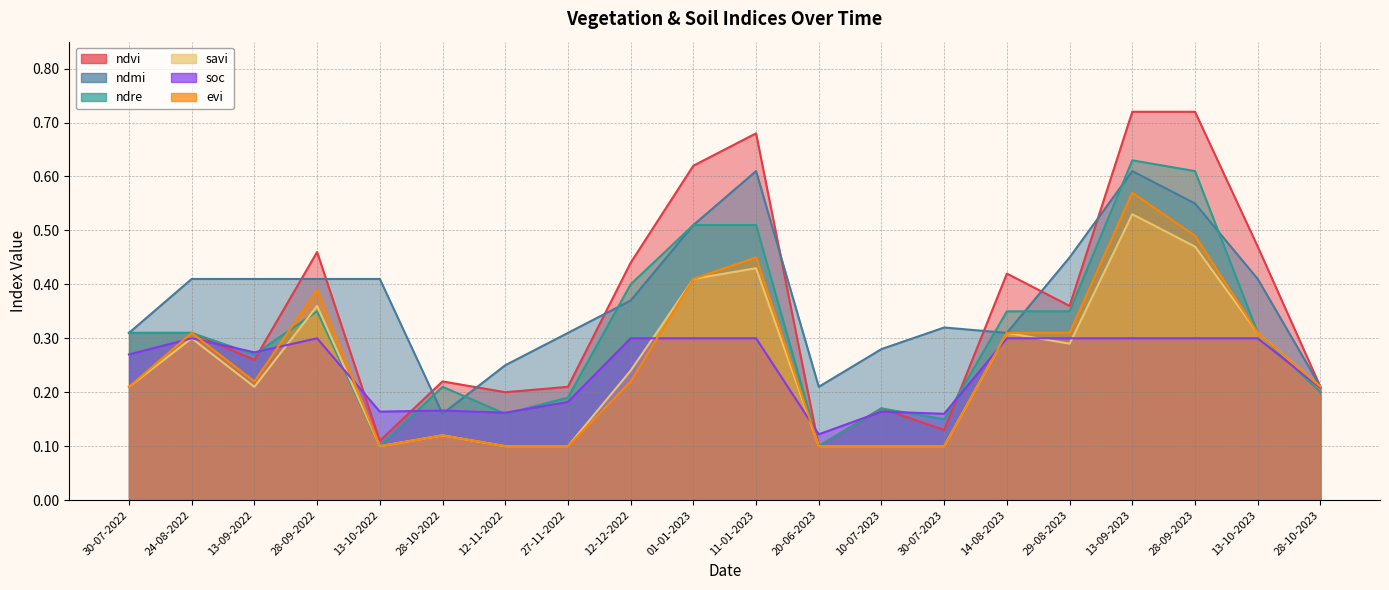

Reading left to right, what are all the values shown in this chart?

ndvi: 30-07-2022=0.3	24-08-2022=0.3	13-09-2022=0.3	28-09-2022=0.5	13-10-2022=0.1	28-10-2022=0.2	12-11-2022=0.2	27-11-2022=0.2	12-12-2022=0.4	01-01-2023=0.6	11-01-2023=0.7	20-06-2023=0.1	10-07-2023=0.2	30-07-2023=0.1	14-08-2023=0.4	29-08-2023=0.4	13-09-2023=0.7	28-09-2023=0.7	13-10-2023=0.5	28-10-2023=0.2
ndmi: 30-07-2022=0.3	24-08-2022=0.4	13-09-2022=0.4	28-09-2022=0.4	13-10-2022=0.4	28-10-2022=0.2	12-11-2022=0.2	27-11-2022=0.3	12-12-2022=0.4	01-01-2023=0.5	11-01-2023=0.6	20-06-2023=0.2	10-07-2023=0.3	30-07-2023=0.3	14-08-2023=0.3	29-08-2023=0.5	13-09-2023=0.6	28-09-2023=0.6	13-10-2023=0.4	28-10-2023=0.2
ndre: 30-07-2022=0.3	24-08-2022=0.3	13-09-2022=0.3	28-09-2022=0.3	13-10-2022=0.1	28-10-2022=0.2	12-11-2022=0.2	27-11-2022=0.2	12-12-2022=0.4	01-01-2023=0.5	11-01-2023=0.5	20-06-2023=0.1	10-07-2023=0.2	30-07-2023=0.1	14-08-2023=0.3	29-08-2023=0.3	13-09-2023=0.6	28-09-2023=0.6	13-10-2023=0.3	28-10-2023=0.2
savi: 30-07-2022=0.2	24-08-2022=0.3	13-09-2022=0.2	28-09-2022=0.4	13-10-2022=0.1	28-10-2022=0.1	12-11-2022=0.1	27-11-2022=0.1	12-12-2022=0.2	01-01-2023=0.4	11-01-2023=0.4	20-06-2023=0.1	10-07-2023=0.1	30-07-2023=0.1	14-08-2023=0.3	29-08-2023=0.3	13-09-2023=0.5	28-09-2023=0.5	13-10-2023=0.3	28-10-2023=0.2
soc: 30-07-2022=0.3	24-08-2022=0.3	13-09-2022=0.3	28-09-2022=0.3	13-10-2022=0.2	28-10-2022=0.2	12-11-2022=0.2	27-11-2022=0.2	12-12-2022=0.3	01-01-2023=0.3	11-01-2023=0.3	20-06-2023=0.1	10-07-2023=0.2	30-07-2023=0.2	14-08-2023=0.3	29-08-2023=0.3	13-09-2023=0.3	28-09-2023=0.3	13-10-2023=0.3	28-10-2023=0.2
evi: 30-07-2022=0.2	24-08-2022=0.3	13-09-2022=0.2	28-09-2022=0.4	13-10-2022=0.1	28-10-2022=0.1	12-11-2022=0.1	27-11-2022=0.1	12-12-2022=0.2	01-01-2023=0.4	11-01-2023=0.5	20-06-2023=0.1	10-07-2023=0.1	30-07-2023=0.1	14-08-2023=0.3	29-08-2023=0.3	13-09-2023=0.6	28-09-2023=0.5	13-10-2023=0.3	28-10-2023=0.2